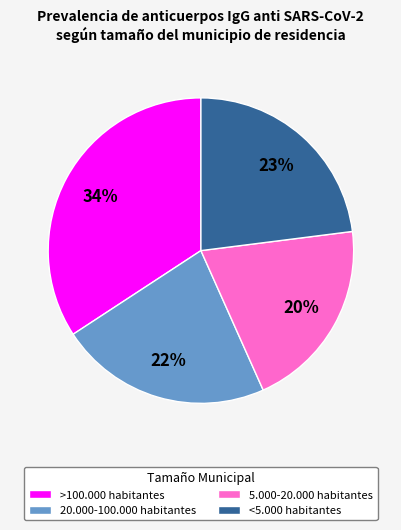

Count the number of slices in the pie.

4